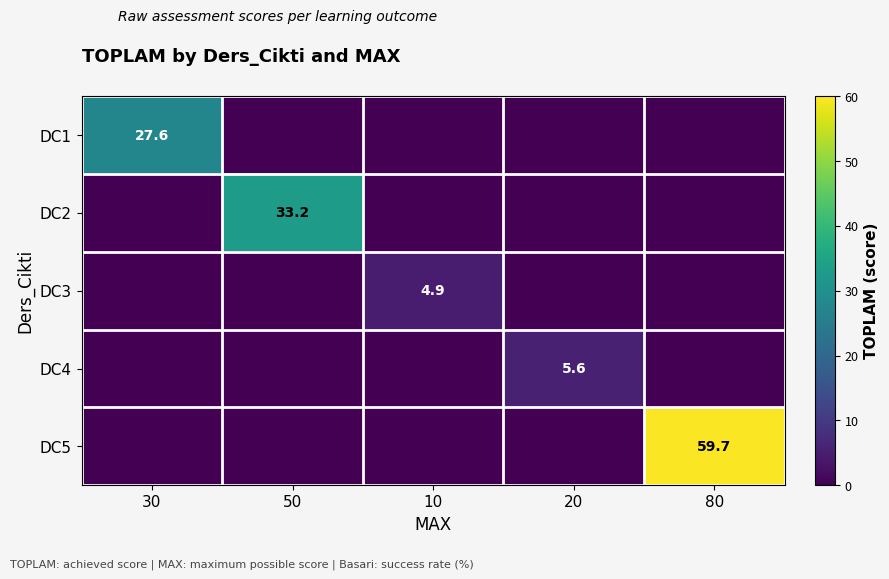

The DC1 series shows 15.3 at 30. True or false?

False